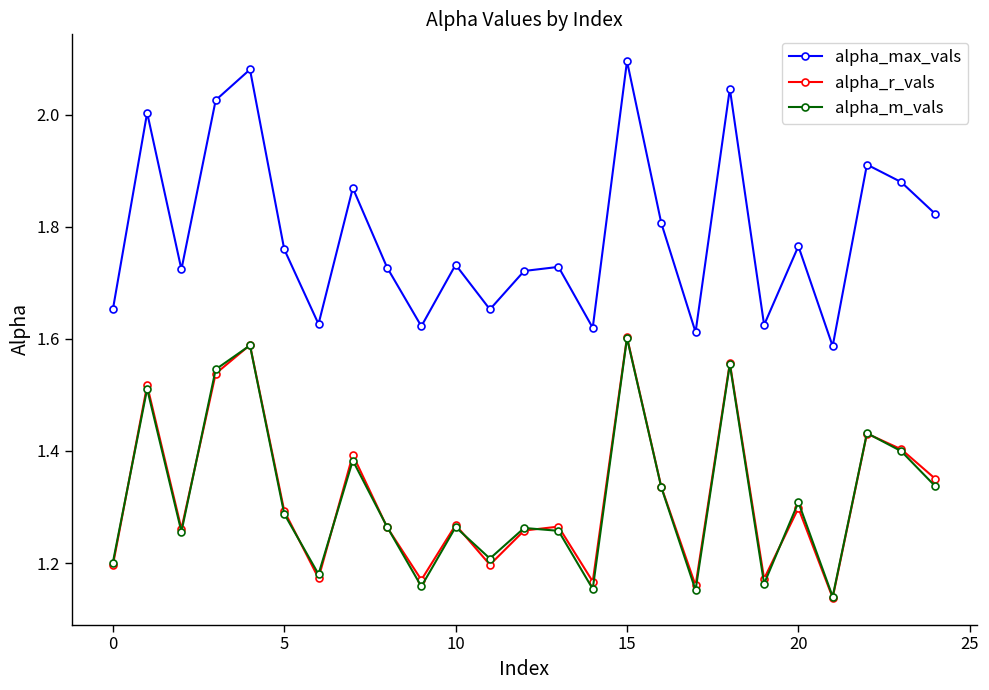

How many interior local peaks does the alpha_m_vals series have?

9